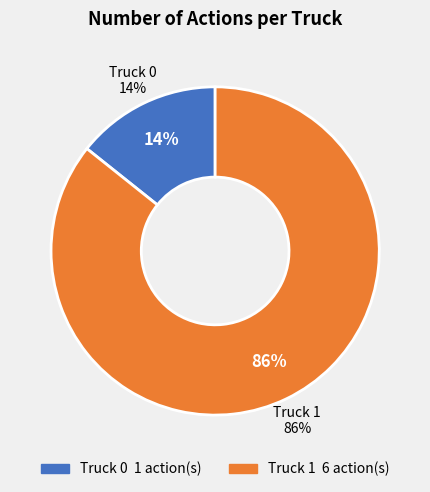

What is the majority slice?

Truck 1